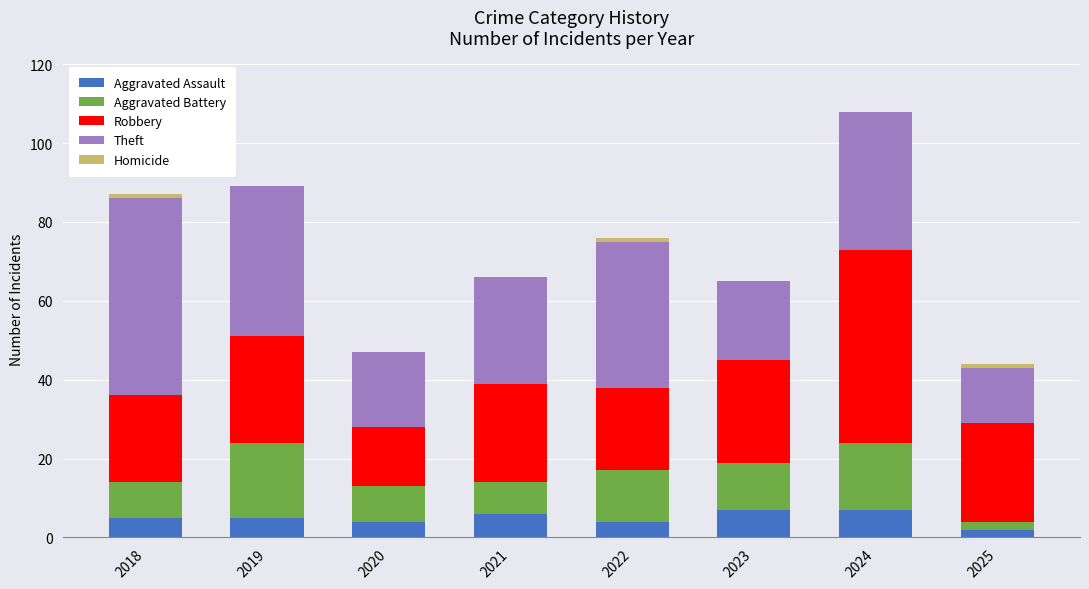

At which category is the sum across all series the highest?

2024